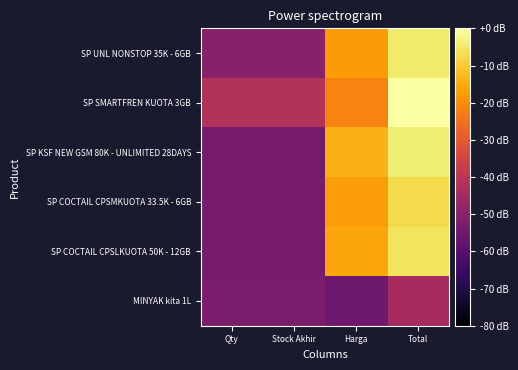

Reading right to left, what are all the values shown in this chart?

SP UNL NONSTOP 35K - 6GB: Total=-4.5	Harga=-17.5	Stock Akhir=-50.5	Qty=-50.5
SP SMARTFREN KUOTA 3GB: Total=0.0	Harga=-21.8	Stock Akhir=-41.8	Qty=-41.8
SP KSF NEW GSM 80K - UNLIMITED 28DAYS: Total=-4.0	Harga=-14.0	Stock Akhir=-53.5	Qty=-53.5
SP COCTAIL CPSMKUOTA 33.5K - 6GB: Total=-7.3	Harga=-17.3	Stock Akhir=-53.5	Qty=-53.5
SP COCTAIL CPSLKUOTA 50K - 12GB: Total=-5.7	Harga=-15.7	Stock Akhir=-53.5	Qty=-53.5
MINYAK kita 1L: Total=-44.3	Harga=-55.1	Stock Akhir=-52.7	Qty=-52.7